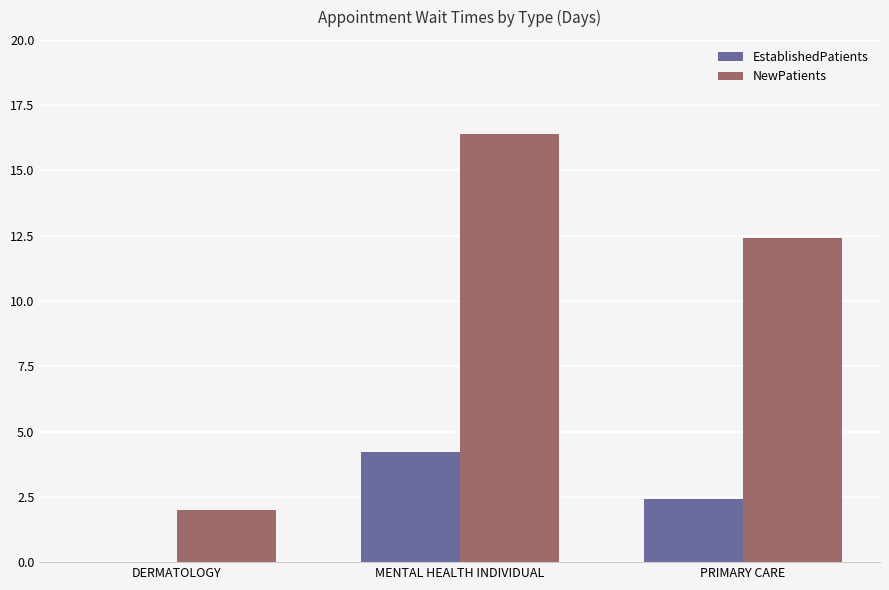

Reading right to left, list all the values displayed in this chart.

EstablishedPatients: 2.4	4.2	0.0
NewPatients: 12.4	16.4	2.0